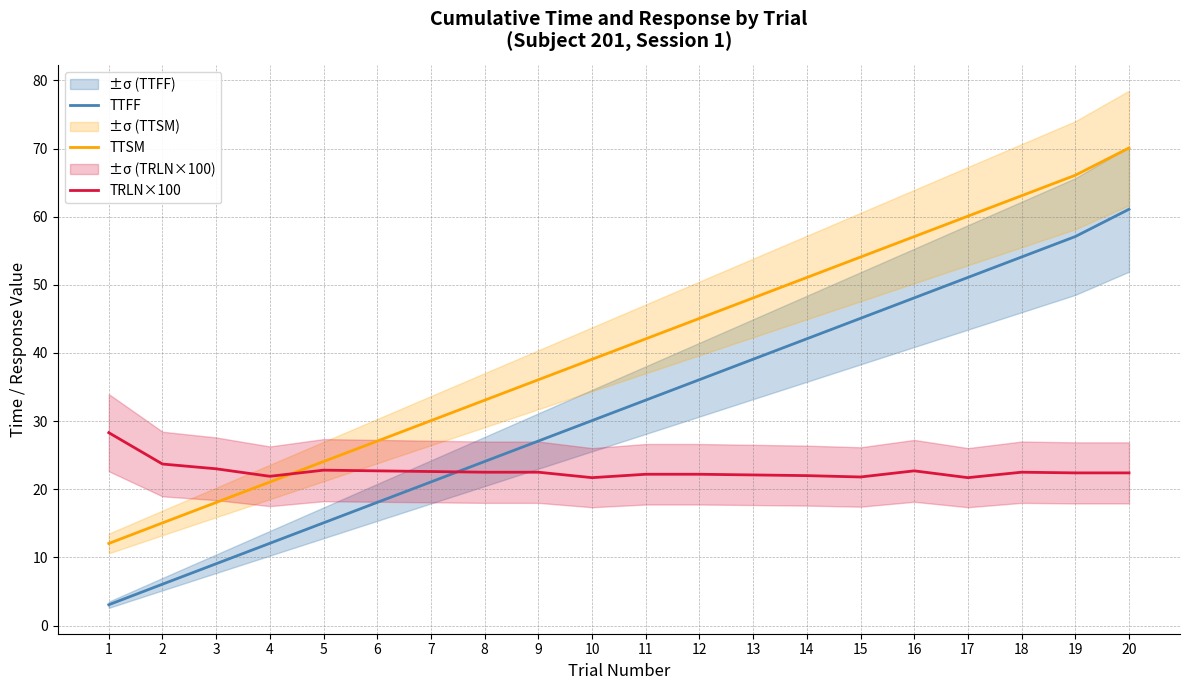

Reading left to right, transcribe all the data shown in this chart.

TTFF: 1=3.1	2=6.1	3=9.1	4=12.1	5=15.1	6=18.1	7=21.1	8=24.1	9=27.1	10=30.1	11=33.1	12=36.1	13=39.1	14=42.1	15=45.1	16=48.1	17=51.1	18=54.1	19=57.1	20=61.1
TTSM: 1=12.0	2=15.1	3=18.1	4=21.1	5=24.1	6=27.1	7=30.1	8=33.1	9=36.1	10=39.1	11=42.1	12=45.1	13=48.1	14=51.1	15=54.1	16=57.1	17=60.1	18=63.1	19=66.1	20=70.1
TRLN×100: 1=28.3	2=23.7	3=23.0	4=21.9	5=22.8	6=22.7	7=22.6	8=22.5	9=22.5	10=21.7	11=22.2	12=22.2	13=22.1	14=22.0	15=21.8	16=22.7	17=21.7	18=22.5	19=22.4	20=22.4